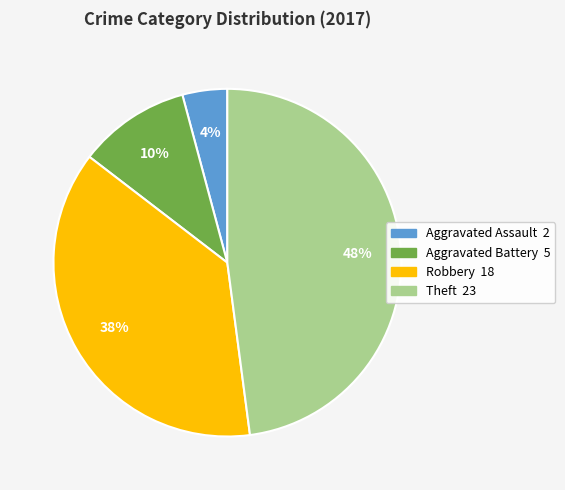

Count the number of slices in the pie.

4